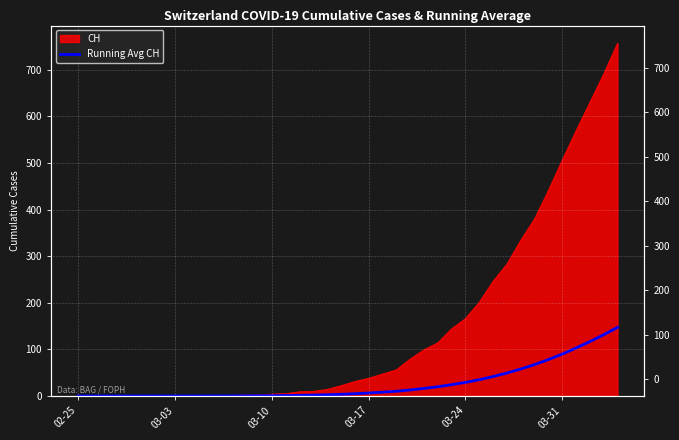

True or false: there are more than 1 points higher than both neighbors.

False